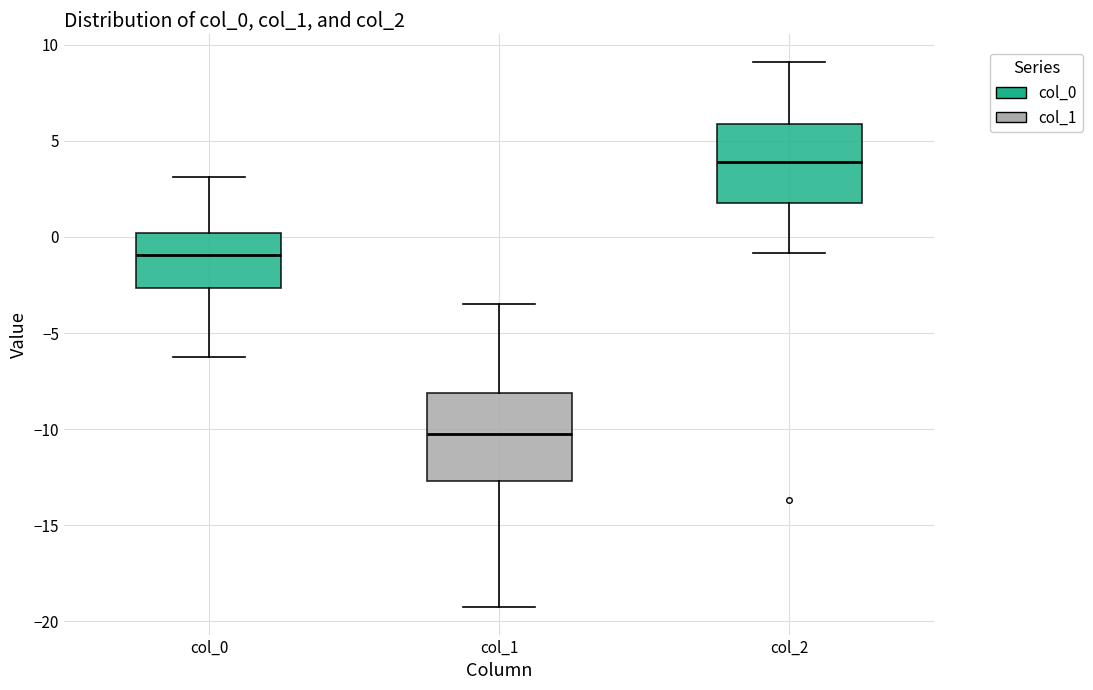

Reading left to right, transcribe this box plot: for each box, give where its median line is, the range the box spans, and where its two whiskers end, as read against the y-axis. The values are not printed on the chart, so give them approximately, as read against the axis.

col_0: median -1.0, box -2.5 to 0.0, whiskers -6.0 to 3.0
col_1: median -10.0, box -12.5 to -8.0, whiskers -19.5 to -3.5
col_2: median 4.0, box 2.0 to 6.0, whiskers -1.0 to 9.0